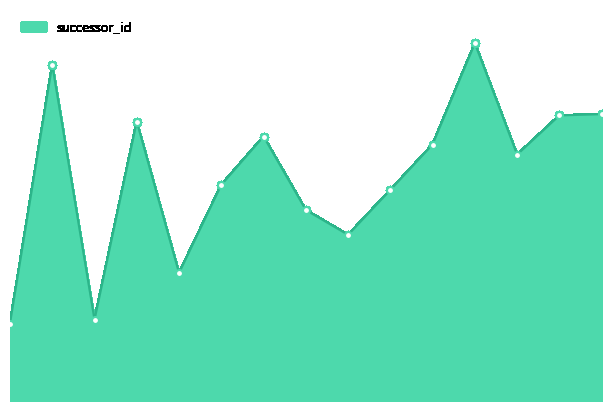

Is this an area chart (filled region under the line)?

Yes